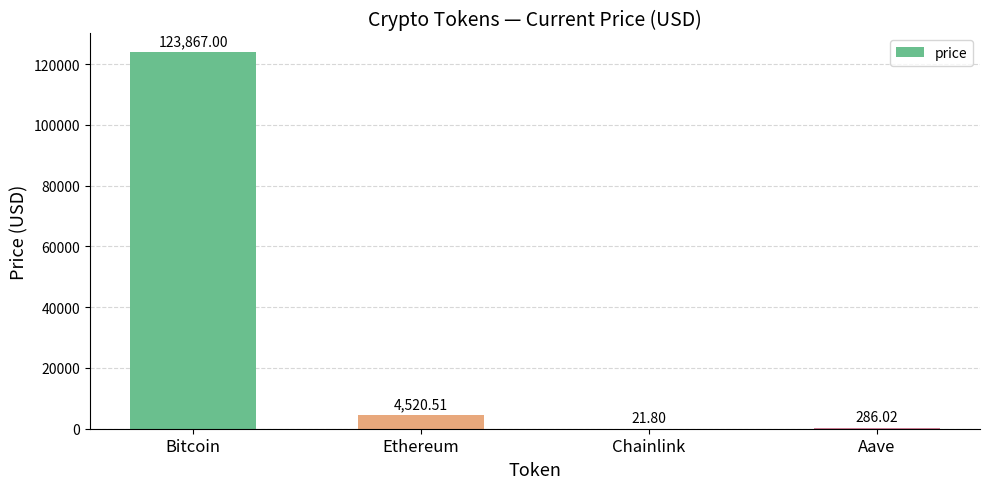

What is the sum of the values at Bitcoin and Ethereum?

128387.5